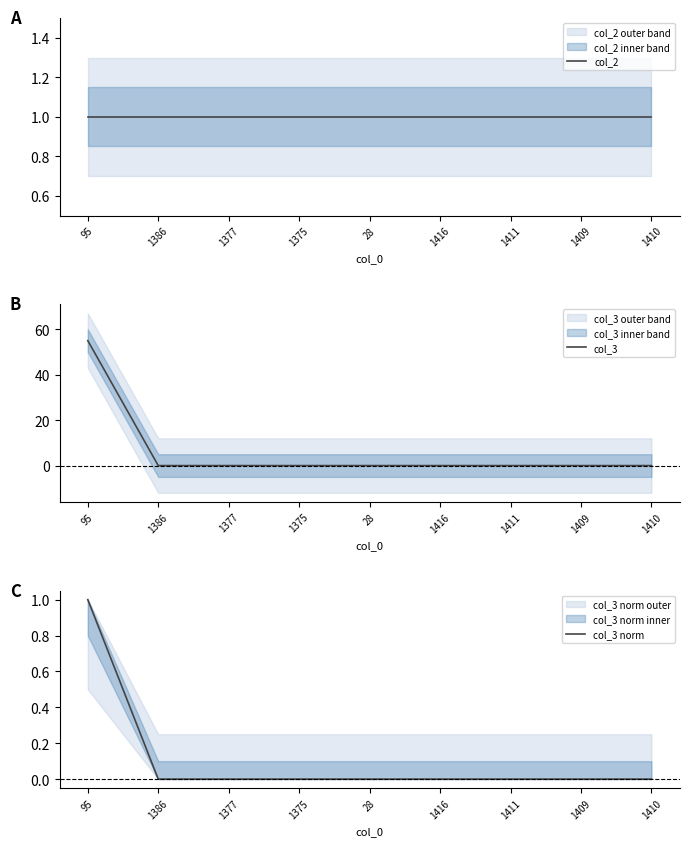

Reading right to left, what are all the values shown in this chart?

col_2: 1	1	1	1	1	1	1	1	1
col_3: 0	0	0	0	0	0	0	0	55
col_3 norm: 0	0	0	0	0	0	0	0	1